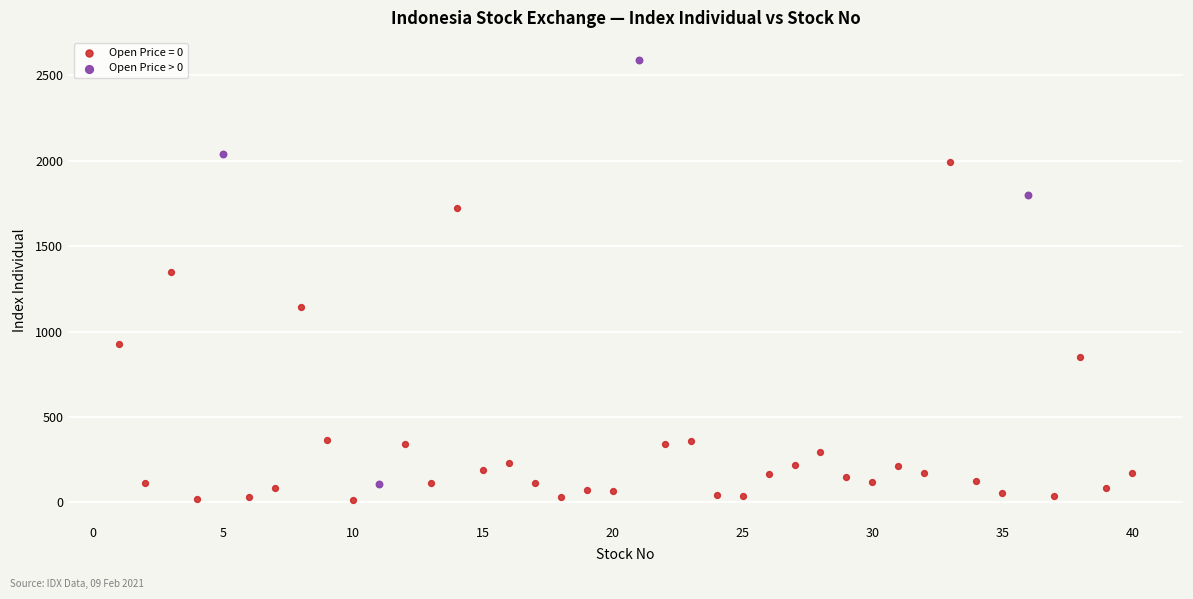

Which series contains the highest Y value?

Open Price > 0